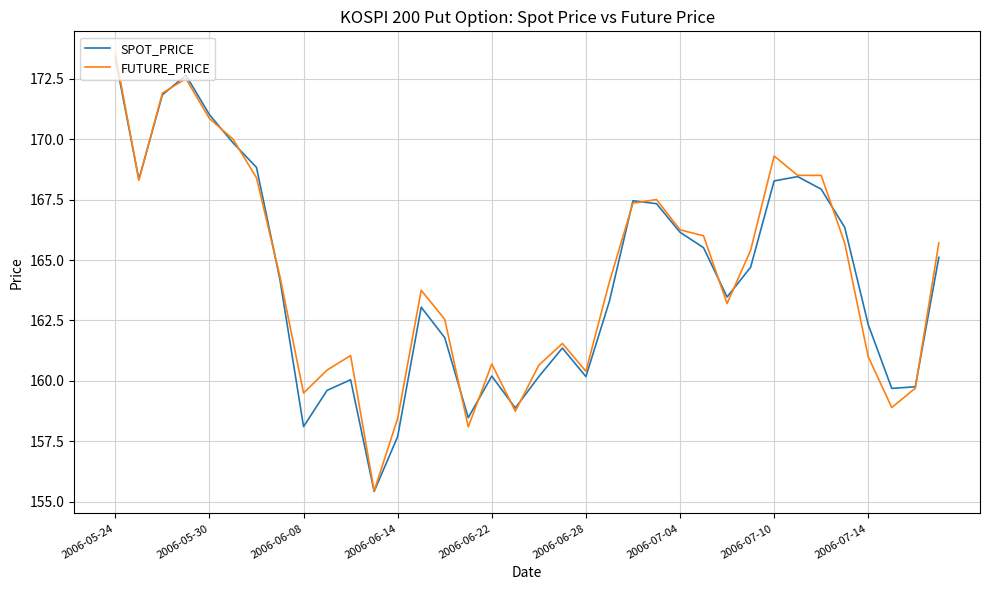

What is the sum of all SPOT_PRICE values?

5910.8